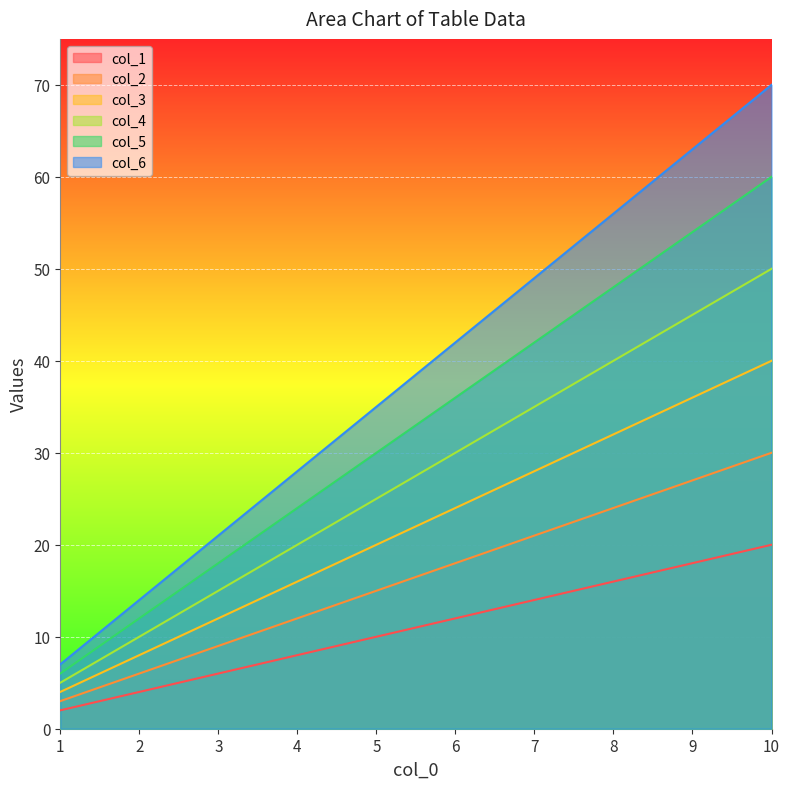

Between 3 and 7, which series saw the biggest shift?

col_6